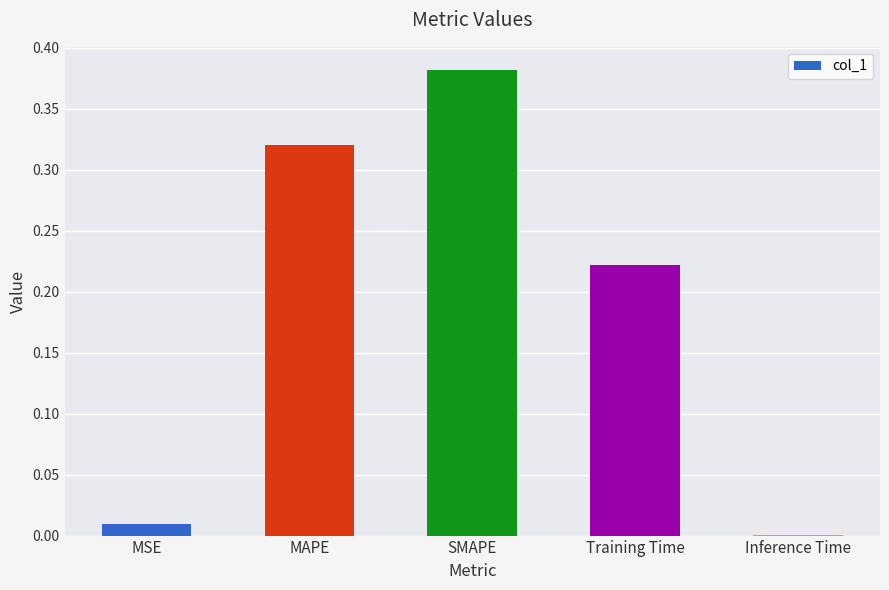

What is the change in value from MAPE to Inference Time?

-0.3